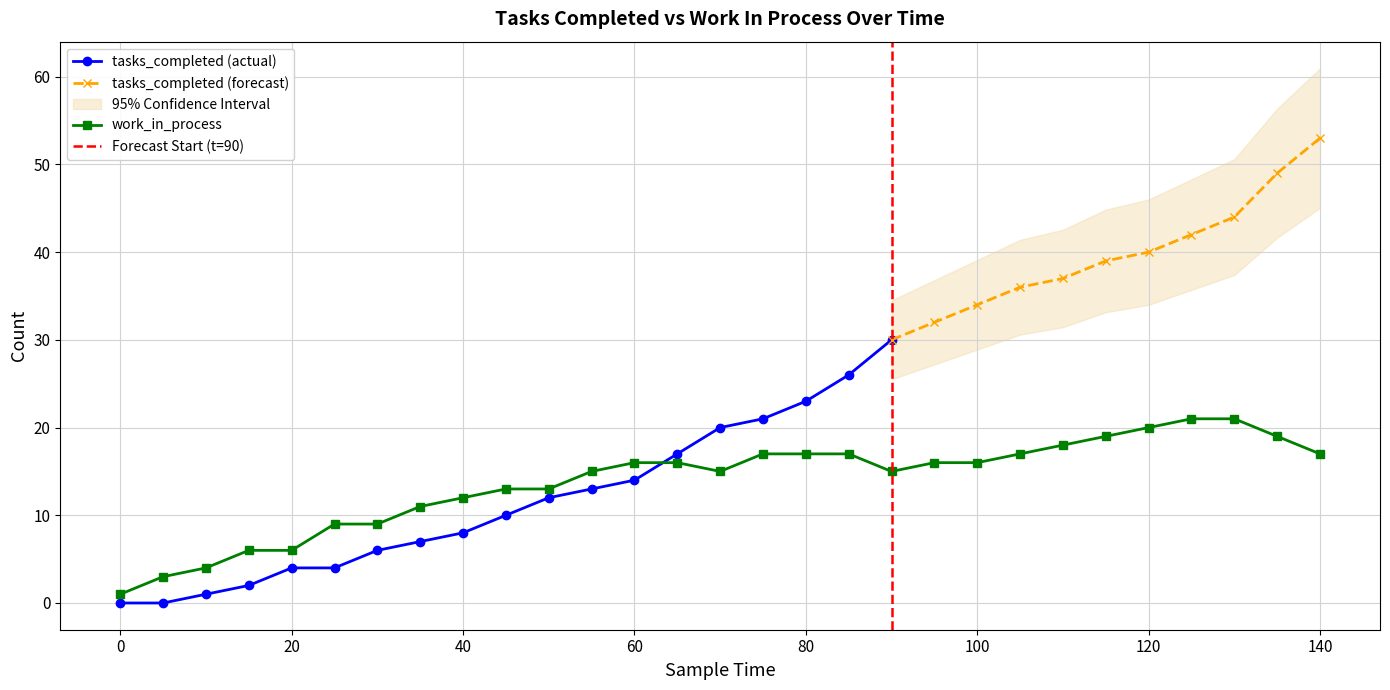

What is the sum of the values at 40 and 80?

29